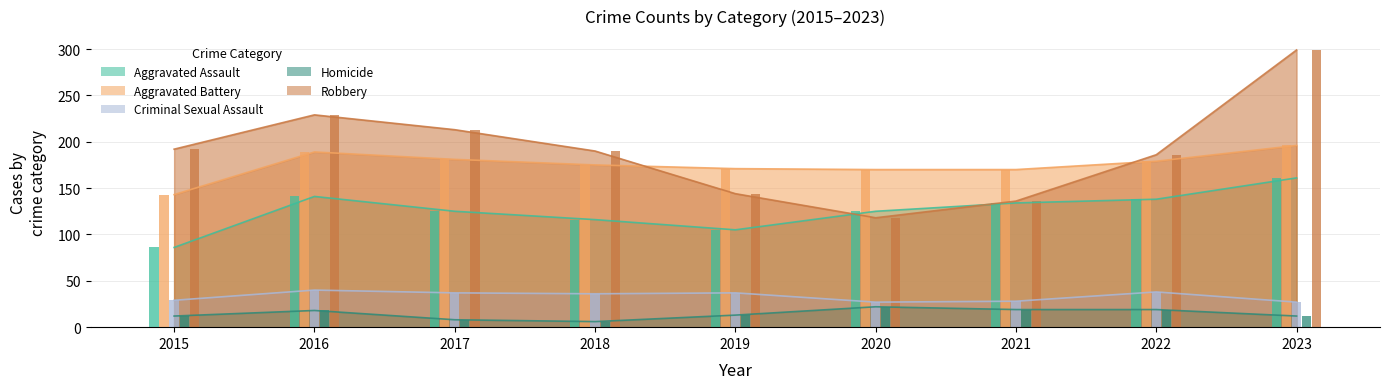

The Aggravated Assault series shows 77 at 2018. True or false?

False